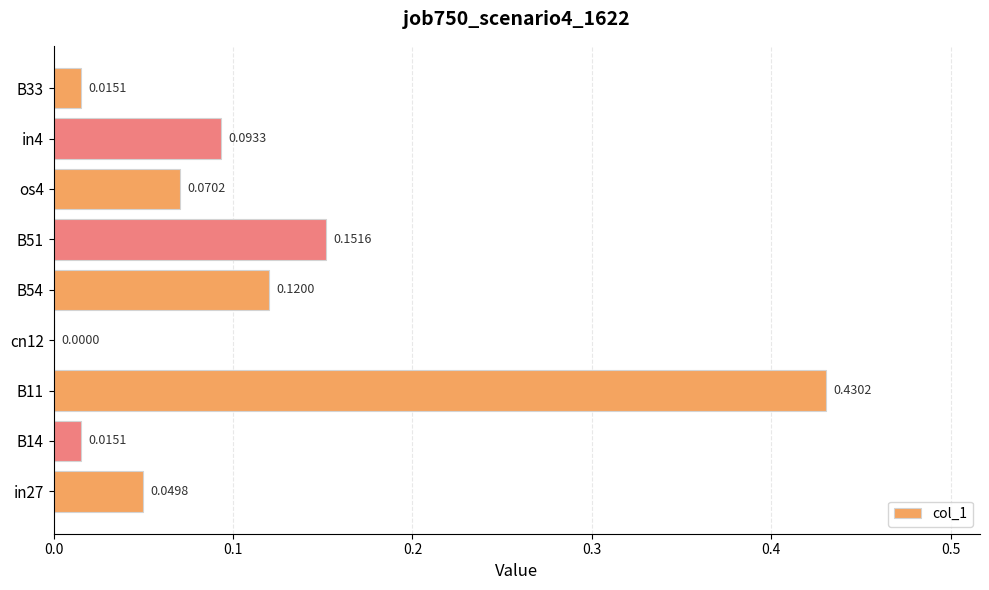

Between in27 and in4, which is larger?

in4